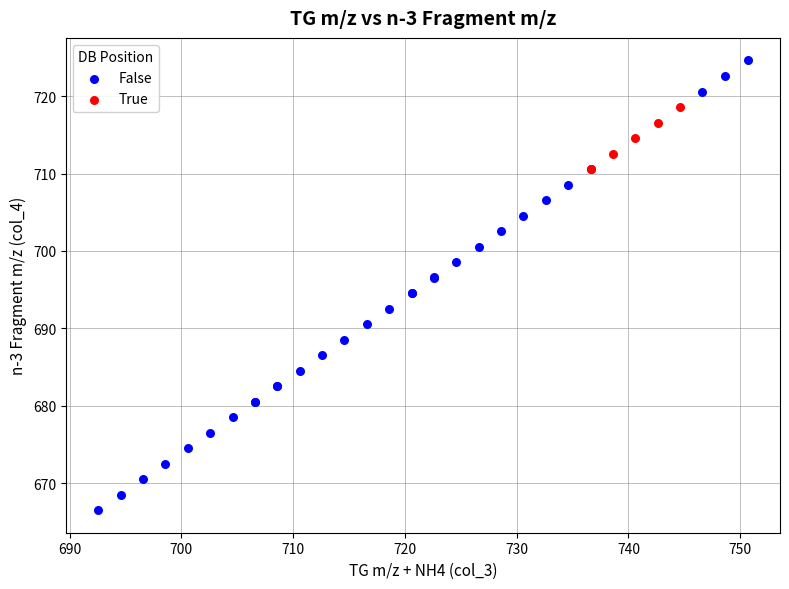

Which series has the widest spread of Y values?

False